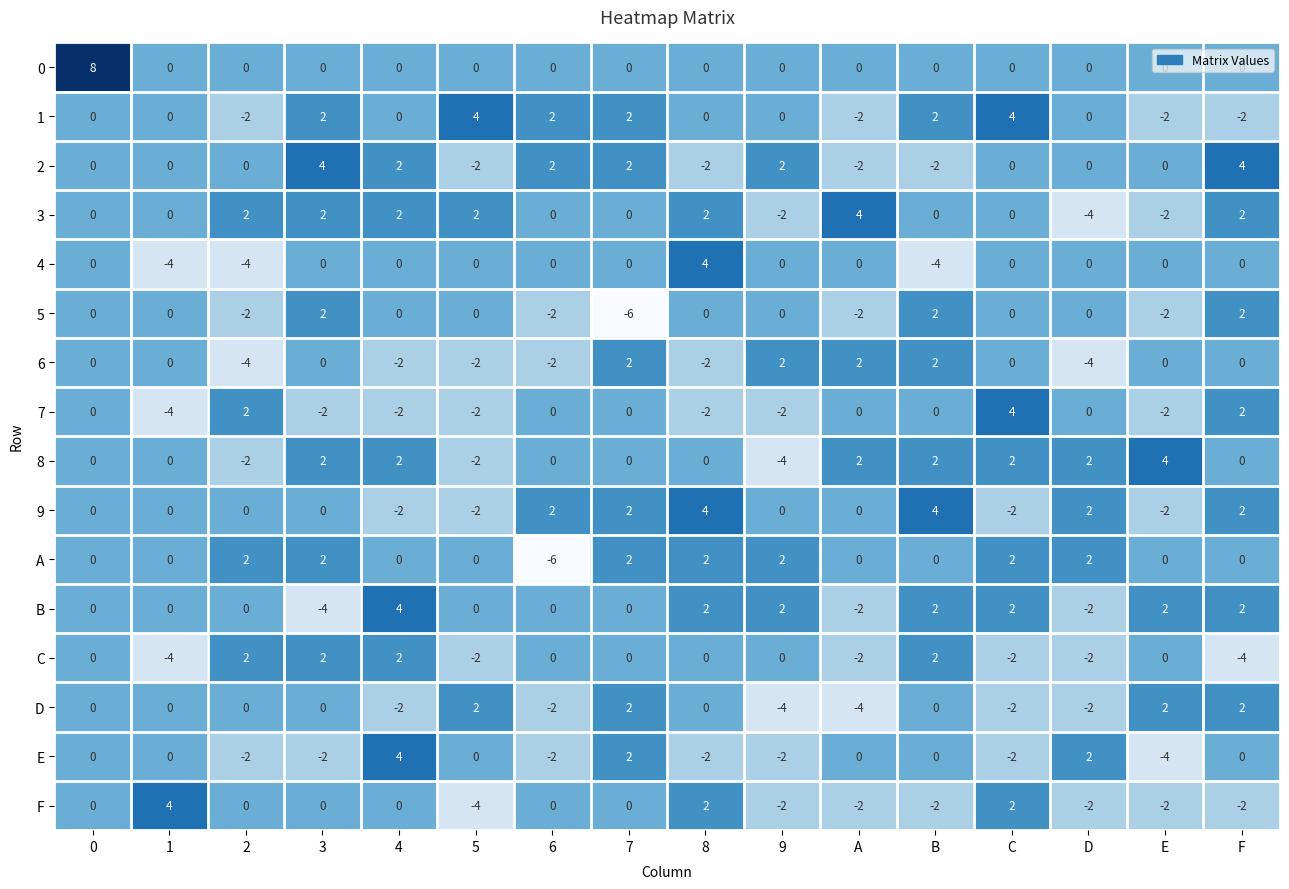

What is the difference between the highest and lowest values at 1?

8